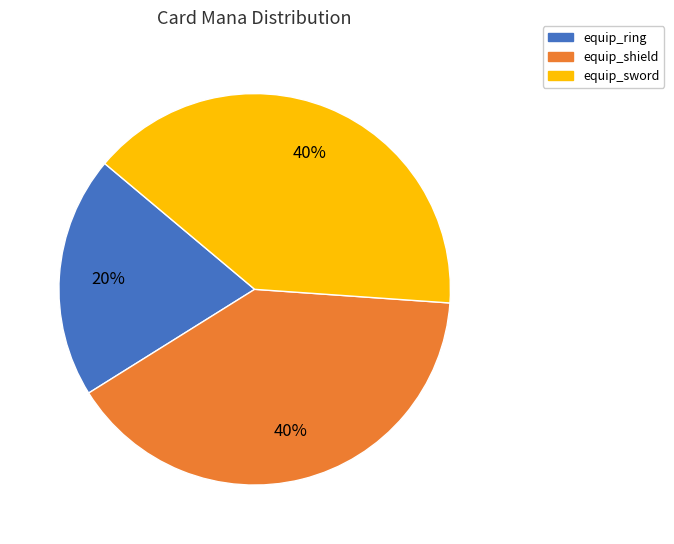

Which has a higher value, equip_ring or equip_sword?

equip_sword